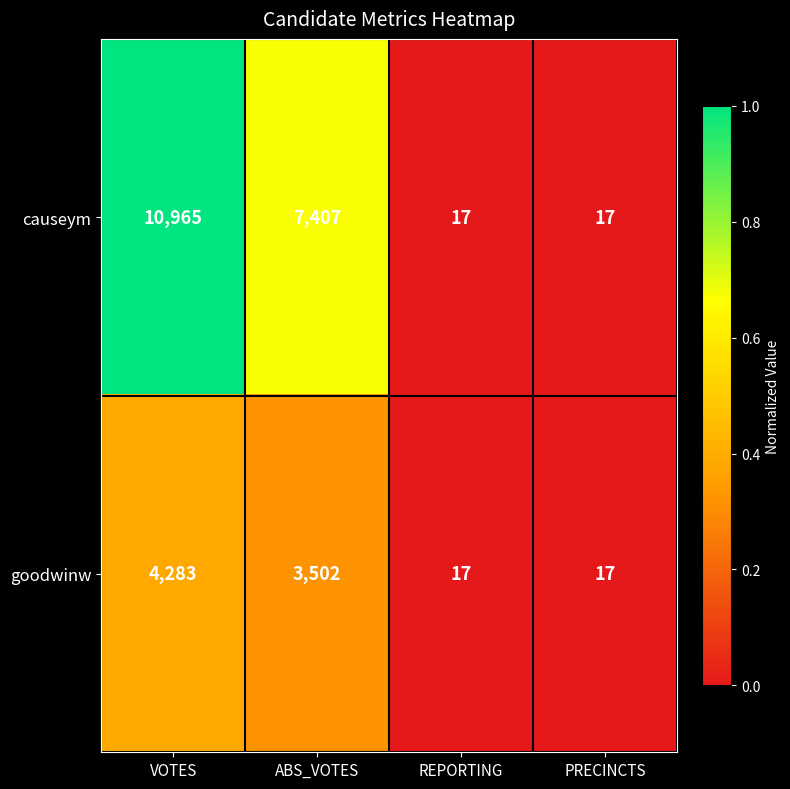

What is the difference between the maximum and second lowest values in the causeym series?

10948